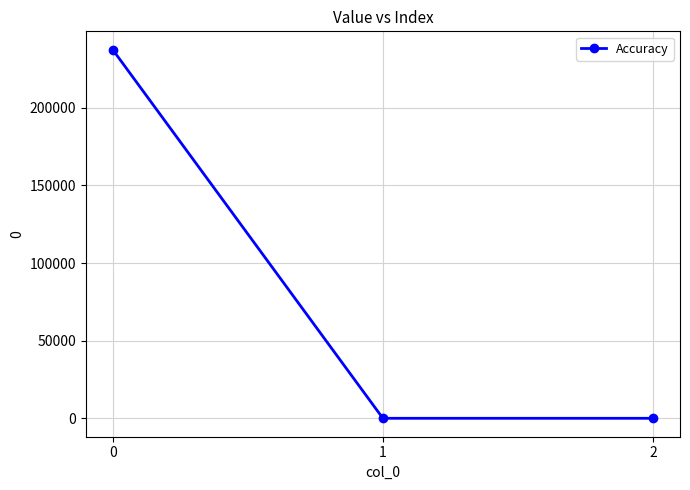

Reading left to right, transcribe all the data shown in this chart.

237388.3	0.0	0.0